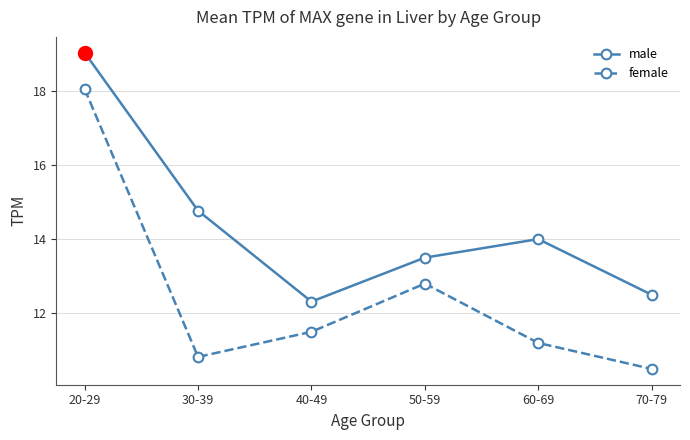

What is the spread (max minus min) of values at 30-39?

3.9